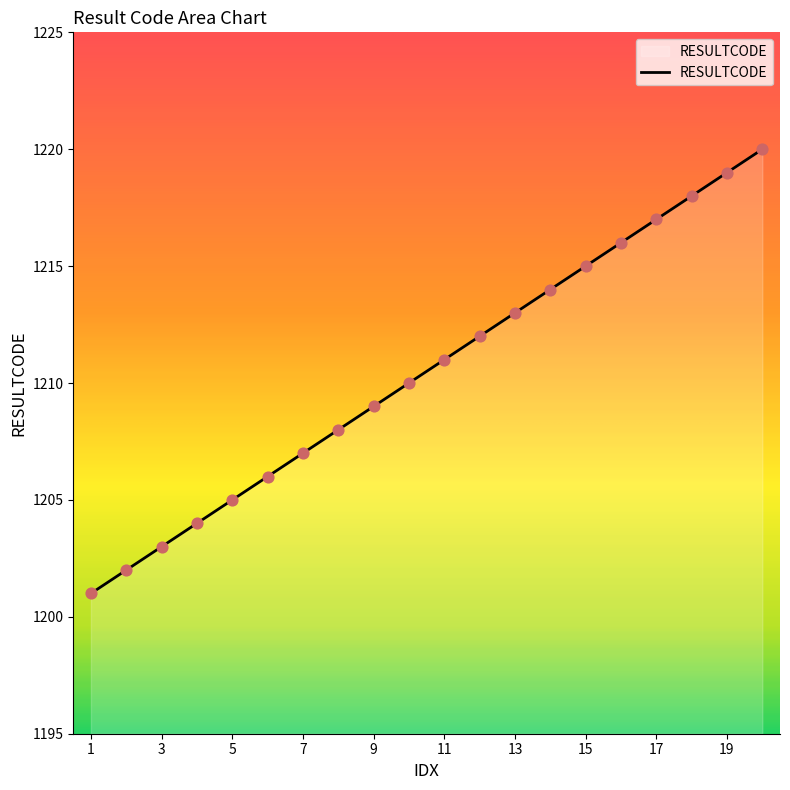

What is the difference between the maximum and minimum values?

19